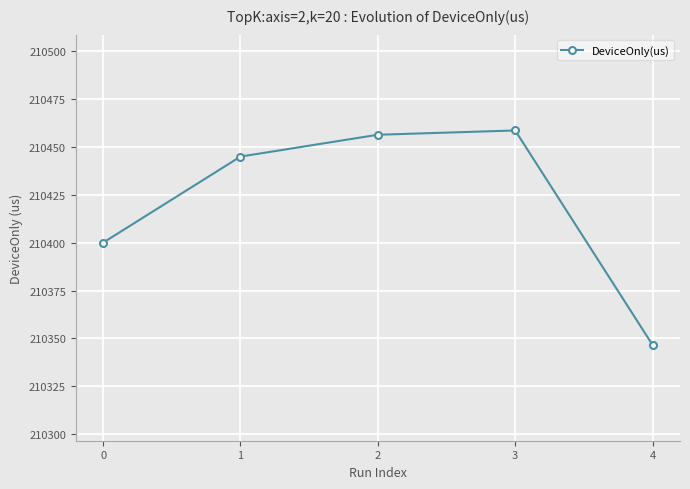

Approximately how many times larger is the value at 3 compared to 0?

1.0